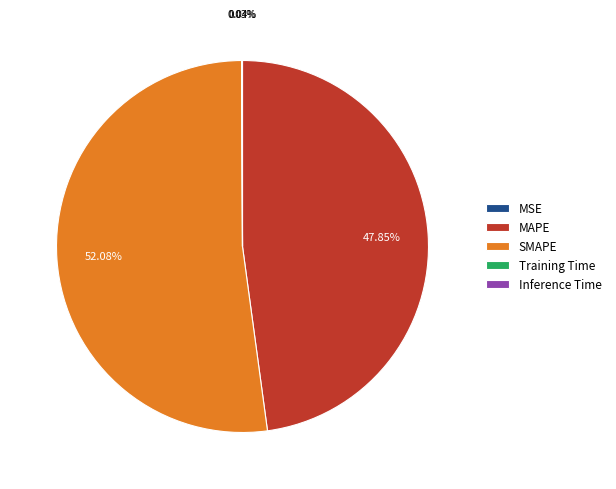

Which slice represents more than half of the pie?

SMAPE